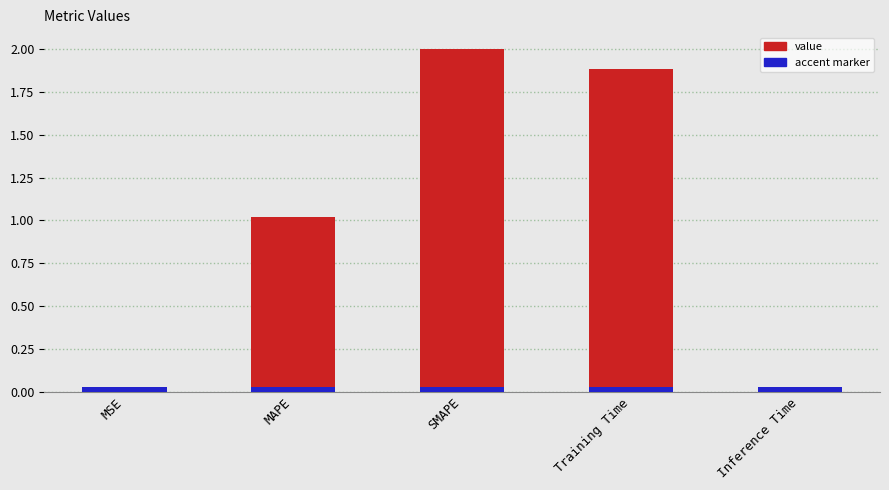

Reading left to right, transcribe all the data shown in this chart.

0.0	1.0	2.0	1.9	0.0